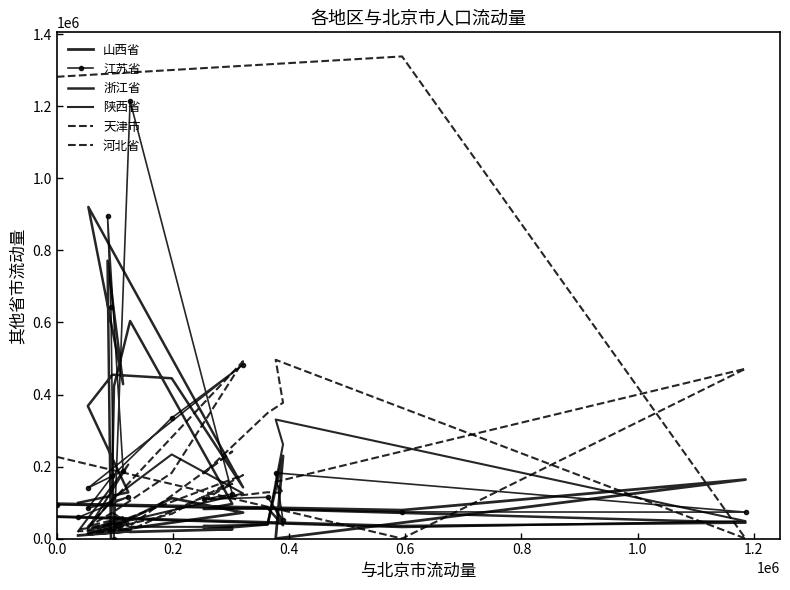

Where is the first local minimum for 陕西省?

0.2